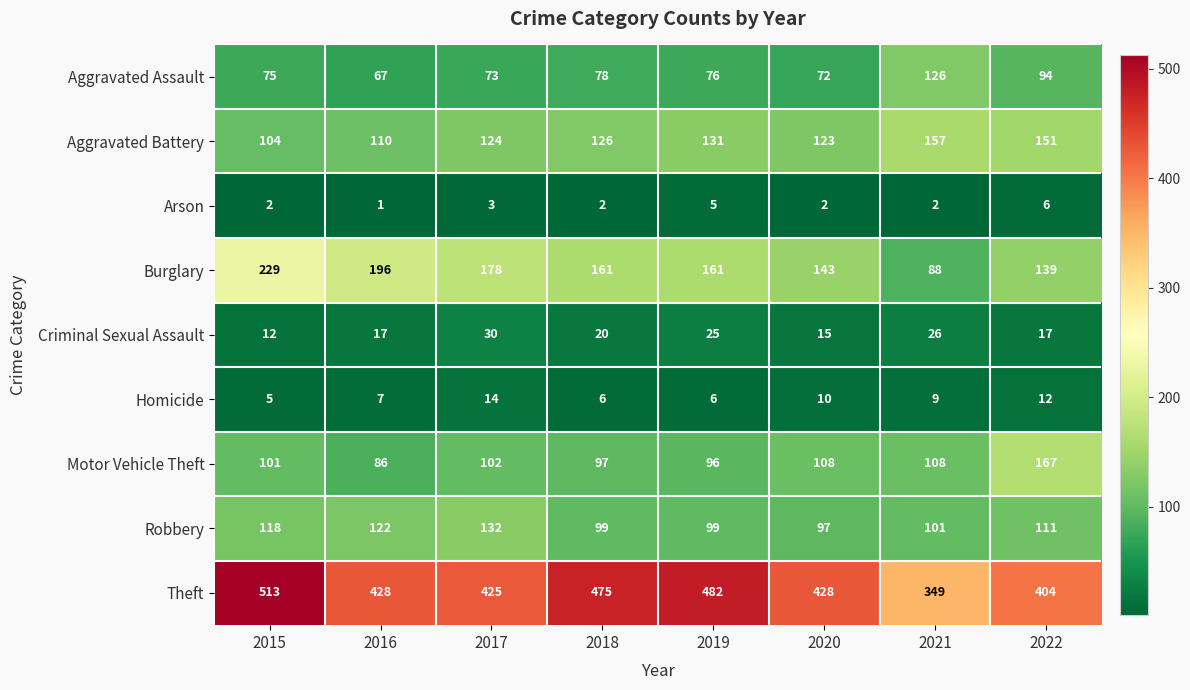

At which label is Homicide closest to 9?

2021